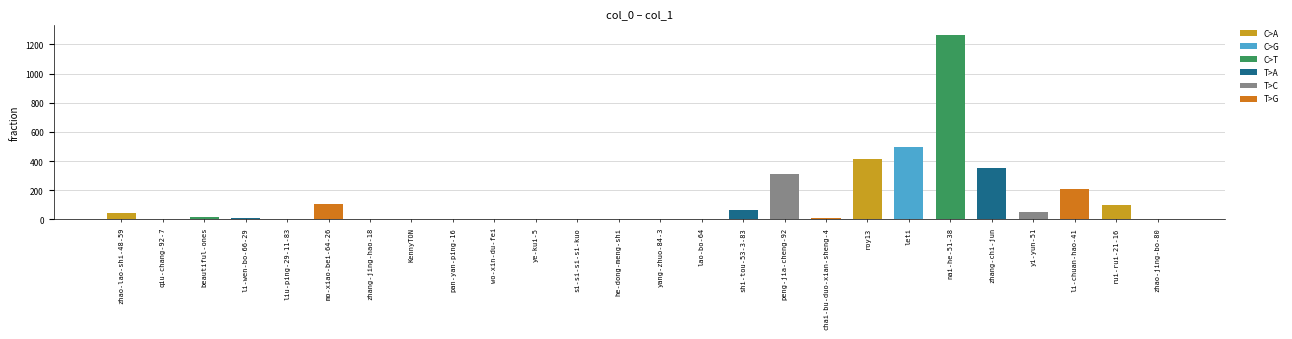

What is the value of the 19th bar from the left?

416